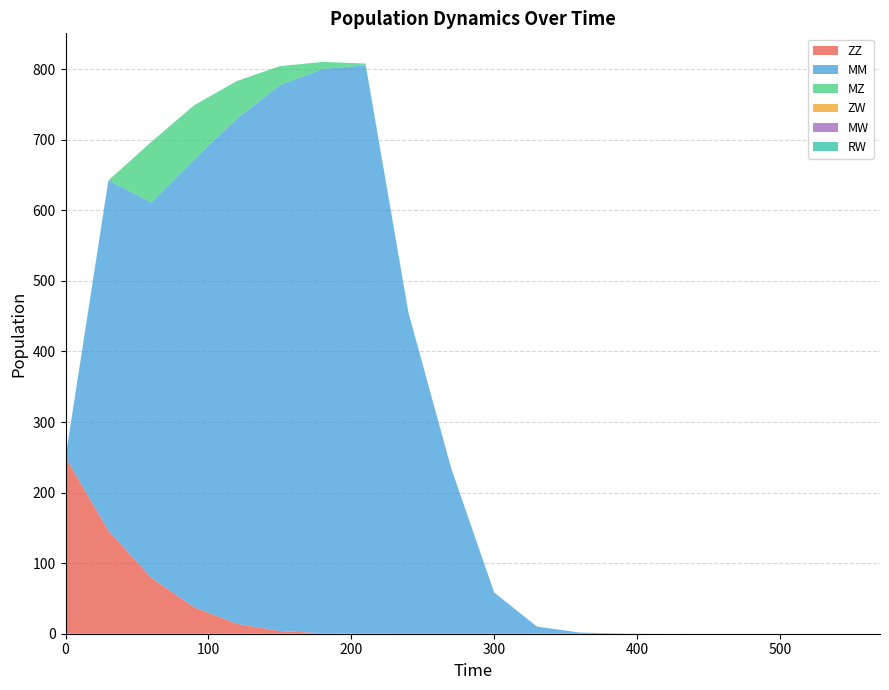

Reading right to left, extract all data points from this chart.

ZZ: 570=0.0	540=0.0	510=0.0	480=0.0	450=0.0	420=0.0	390=0.0	360=0.0	330=0.0	300=0.0	270=0.0	240=0.0	210=0.1	180=0.8	150=3.8	120=14.0	90=37.6	60=79.4	30=146.3	0=250.0
MM: 570=0.0	540=0.0	510=0.0	480=0.0	450=0.0	420=0.0	390=0.2	360=1.7	330=10.0	300=58.4	270=233.9	240=454.7	210=805.4	180=799.7	150=773.5	120=716.4	90=634.3	60=531.8	30=496.2	0=0.0
MZ: 570=0.0	540=0.0	510=0.0	480=0.0	450=0.0	420=0.0	390=0.0	360=0.0	330=0.0	300=0.1	270=0.1	240=0.4	210=2.5	180=9.9	150=27.1	120=52.9	90=77.1	60=85.7	30=0.0	0=0.0
ZW: 570=0.0	540=0.0	510=0.0	480=0.0	450=0.0	420=0.0	390=0.0	360=0.0	330=0.0	300=0.0	270=0.0	240=0.0	210=0.0	180=0.0	150=0.0	120=0.0	90=0.0	60=0.0	30=0.0	0=0.0
MW: 570=0.0	540=0.0	510=0.0	480=0.0	450=0.0	420=0.0	390=0.0	360=0.0	330=0.0	300=0.0	270=0.0	240=0.0	210=0.0	180=0.0	150=0.0	120=0.0	90=0.0	60=0.0	30=0.0	0=0.0
RW: 570=0.0	540=0.0	510=0.0	480=0.0	450=0.0	420=0.0	390=0.0	360=0.0	330=0.0	300=0.0	270=0.0	240=0.0	210=0.0	180=0.0	150=0.0	120=0.0	90=0.0	60=0.0	30=0.0	0=0.0